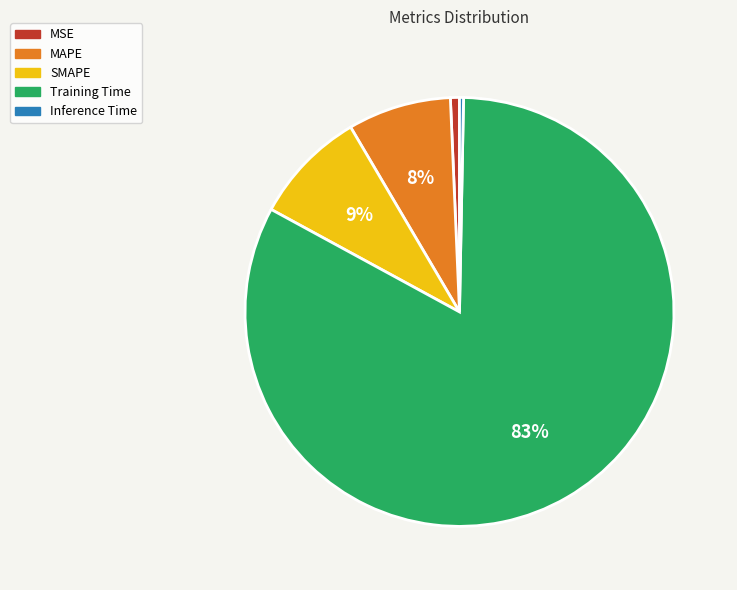

Which slice is the largest?

Training Time